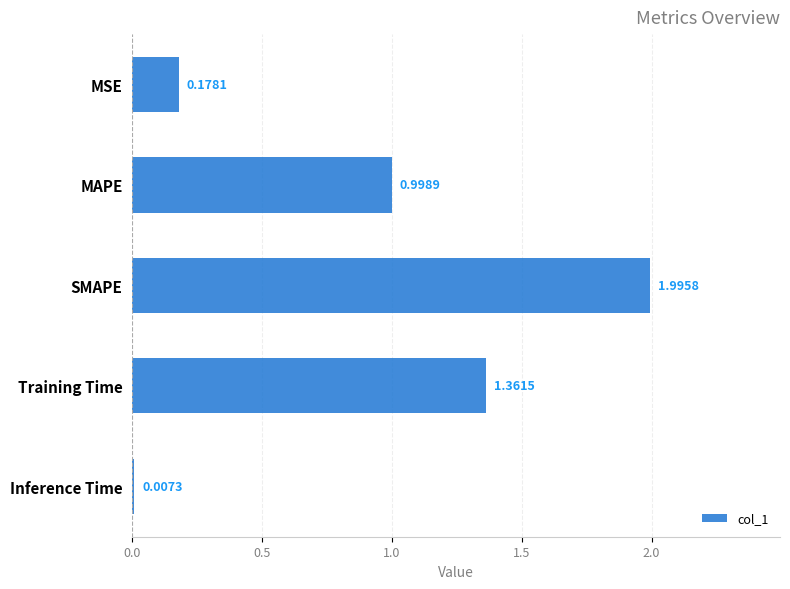

What is the change in value from MAPE to Training Time?

+0.4